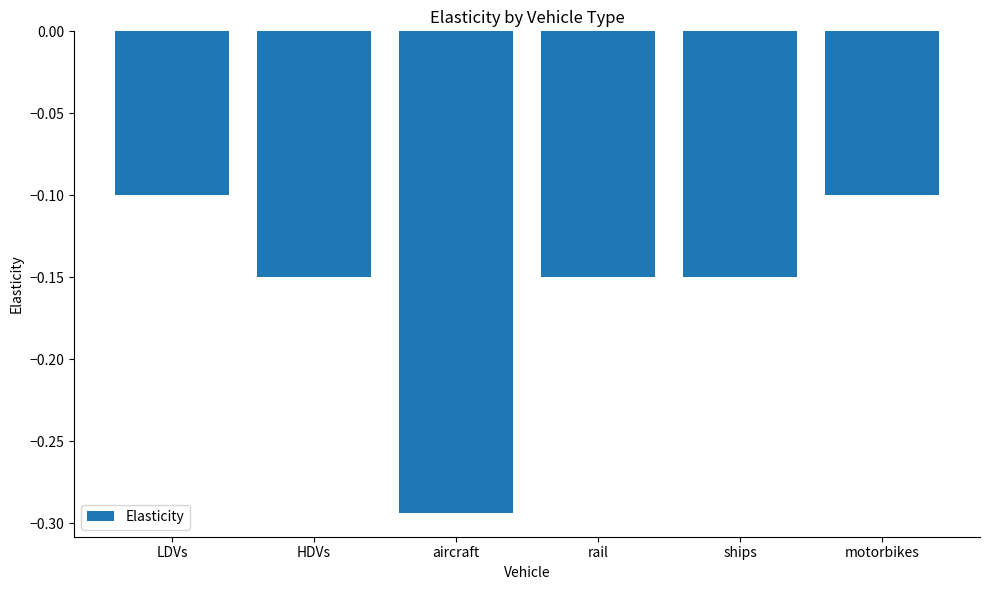

What is the label of the 5th bar from the left?

ships